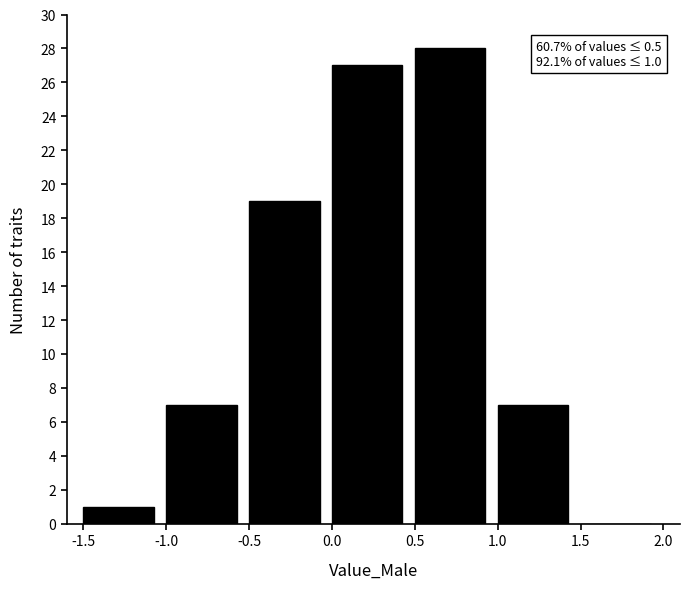

Over which range of the x-axis is the bar tallest?

0.5 to 1.0